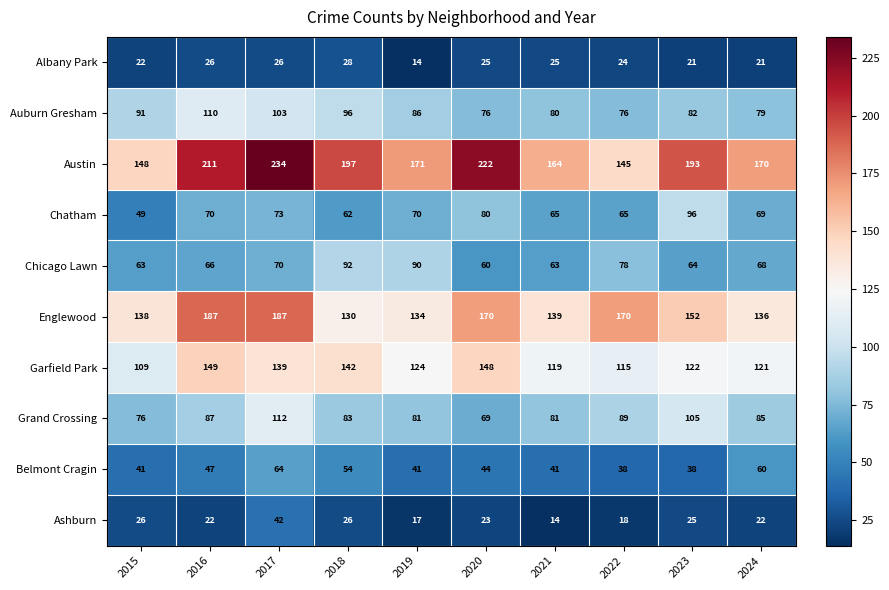

The Englewood series shows 170 at 2022. True or false?

True